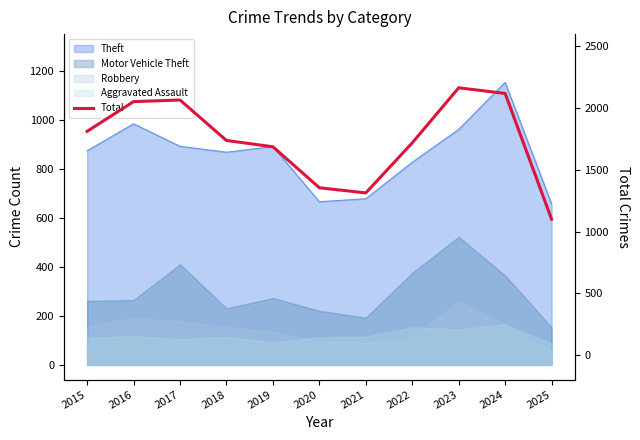

List the labels in order of value, largest first.

2023, 2024, 2017, 2016, 2015, 2018, 2022, 2019, 2020, 2021, 2025